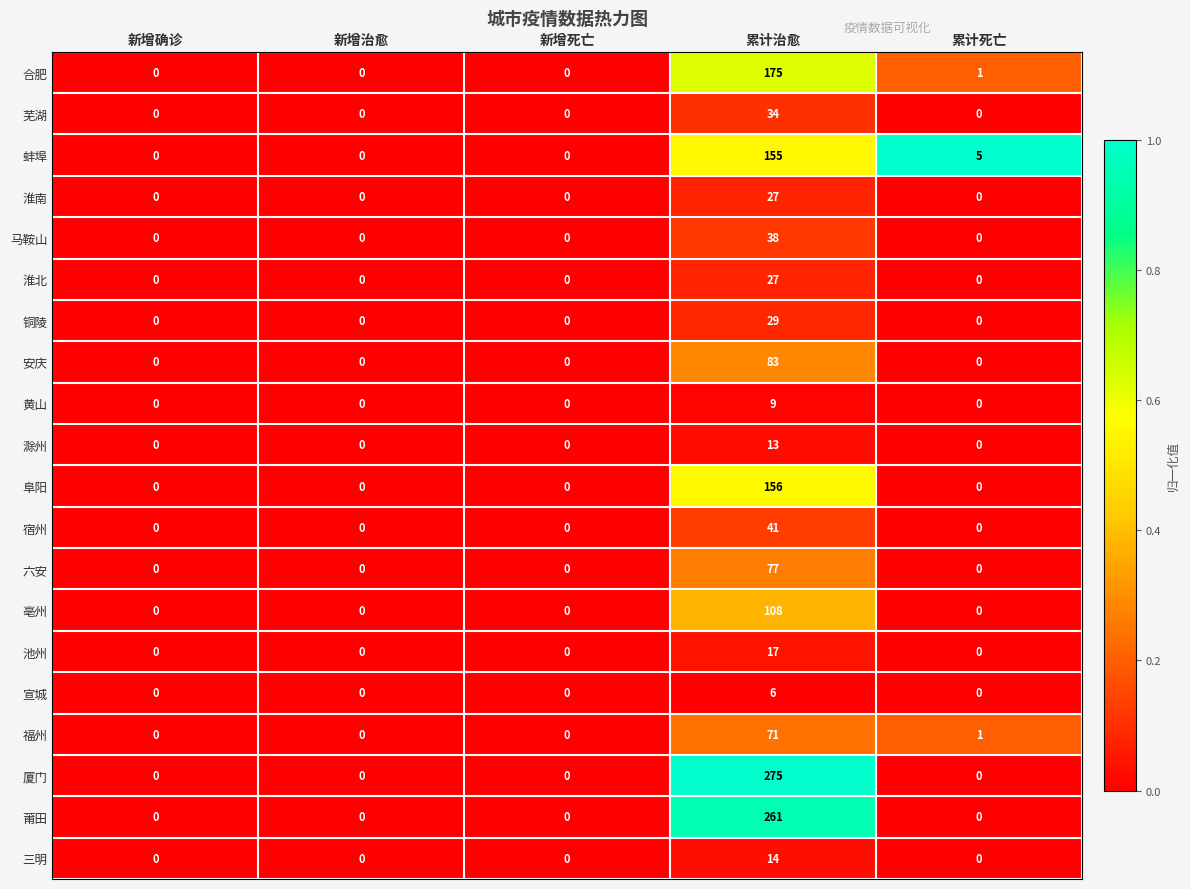

At which category is the sum across all series the highest?

累计治愈